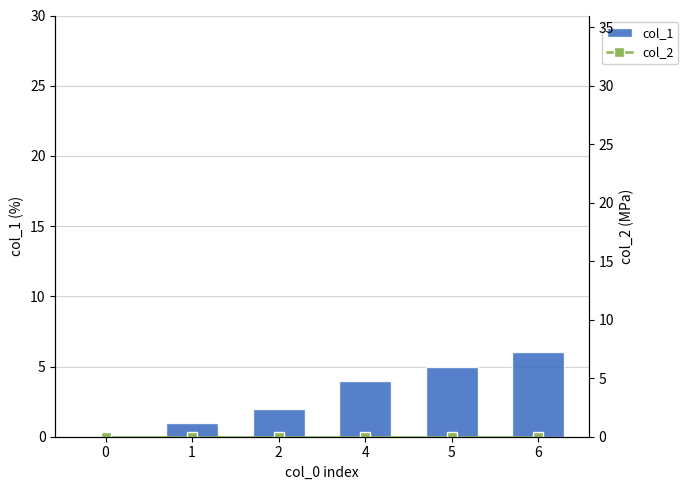

Which series has the largest total across all categories?

col_1